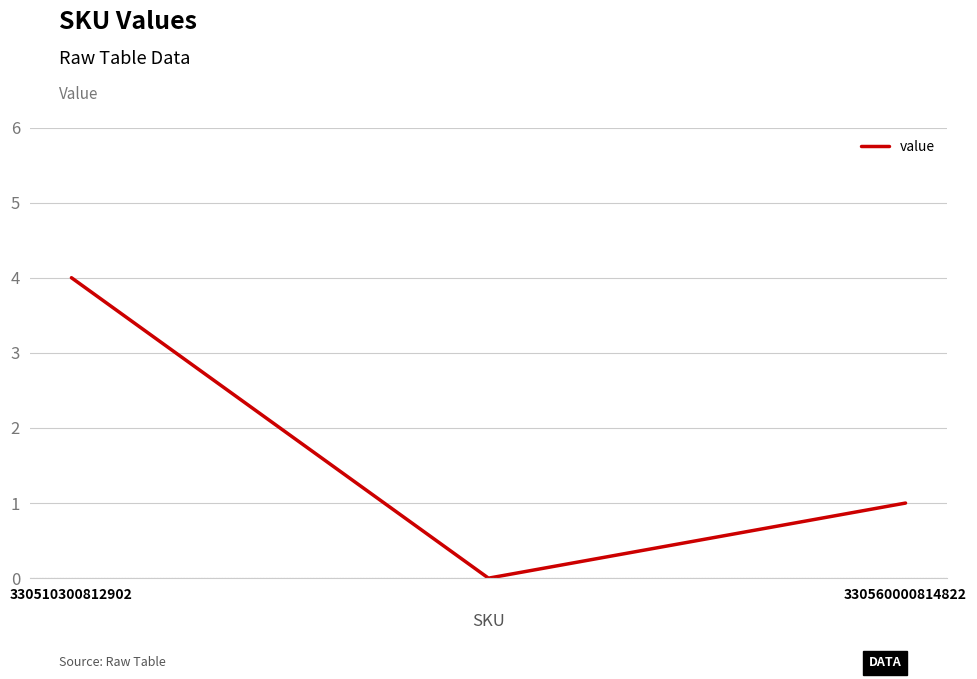

Count the number of categories in the chart.

3